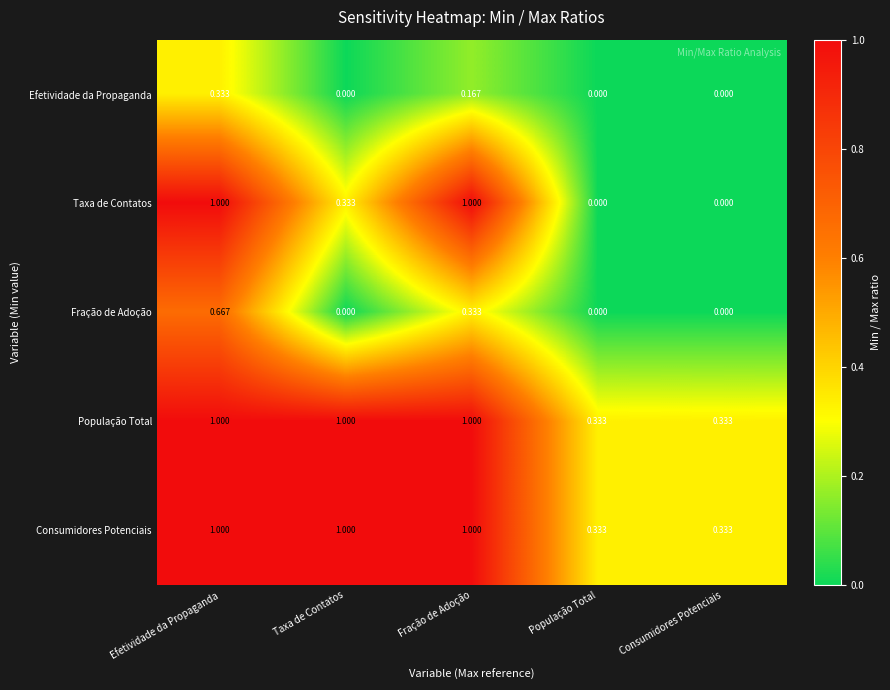

At how many categories does at least one series exceed 0?

5